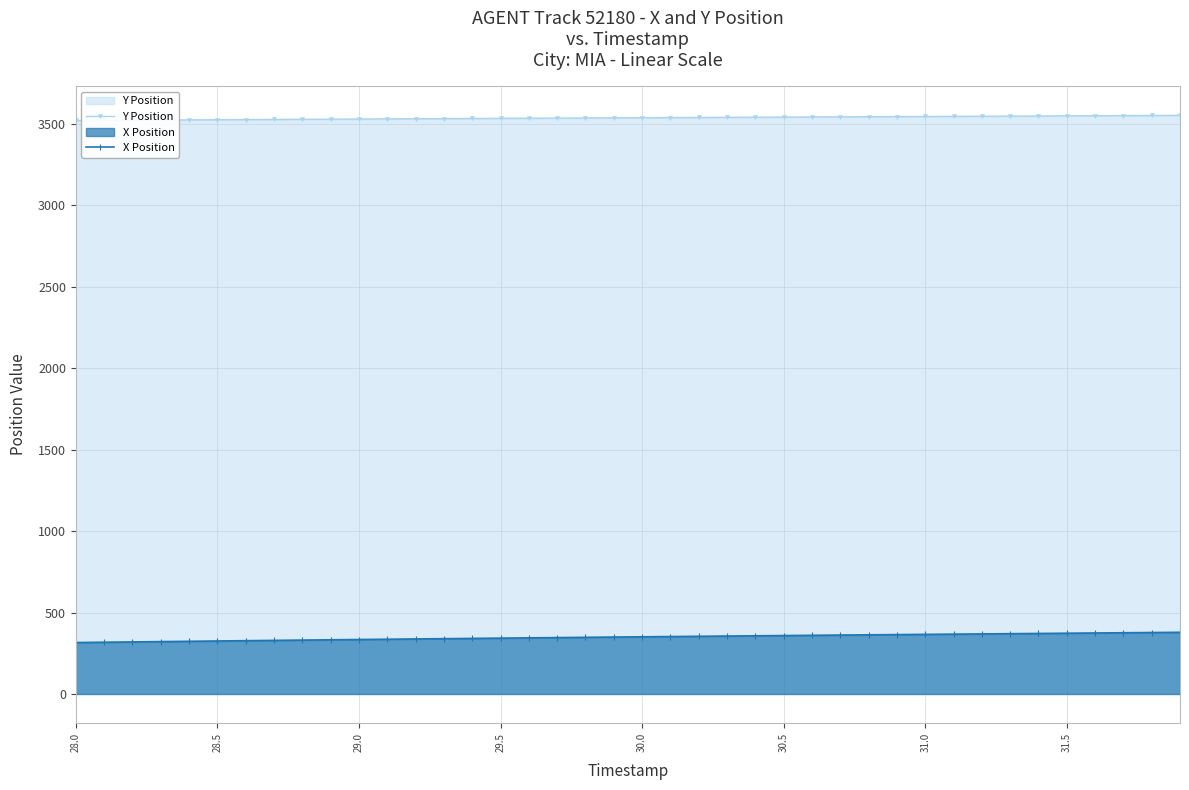

How many series are shown in this chart?

2